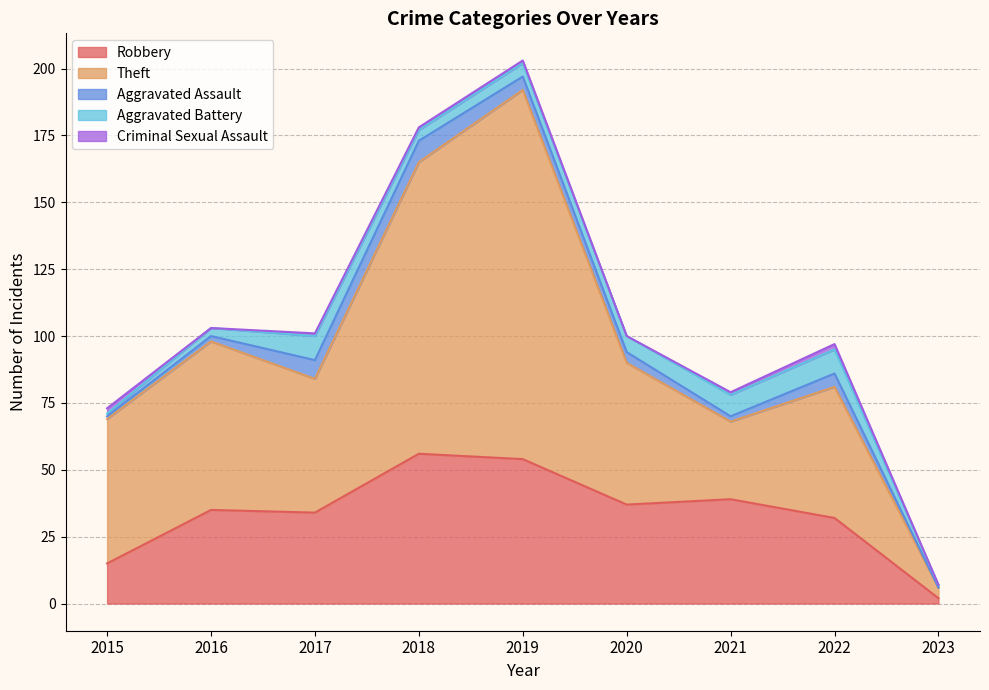

Where does the Aggravated Battery series first go above 5?

2017